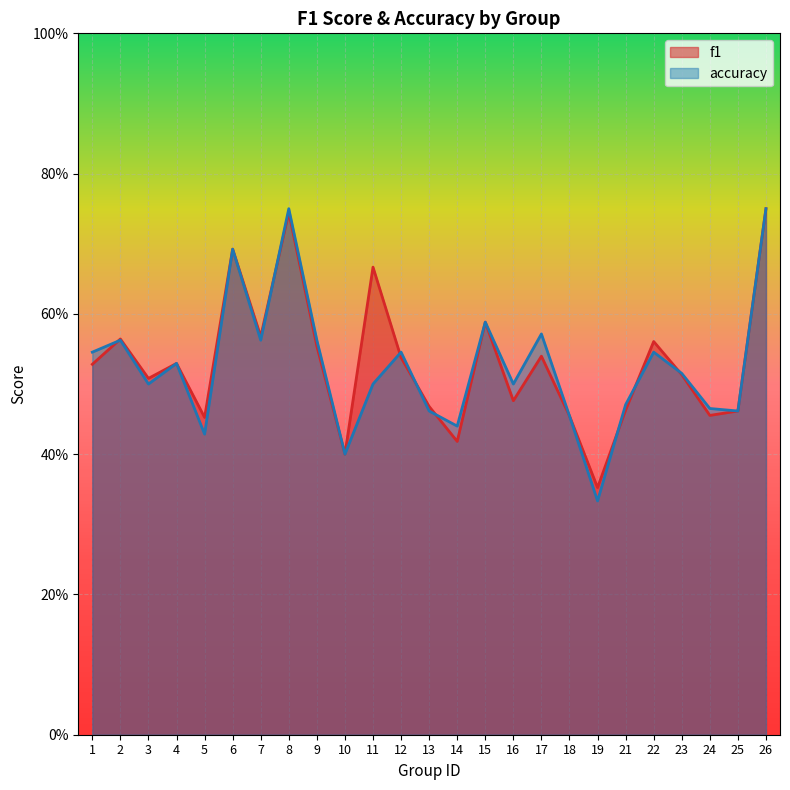

How many distinct data groups are displayed?

2